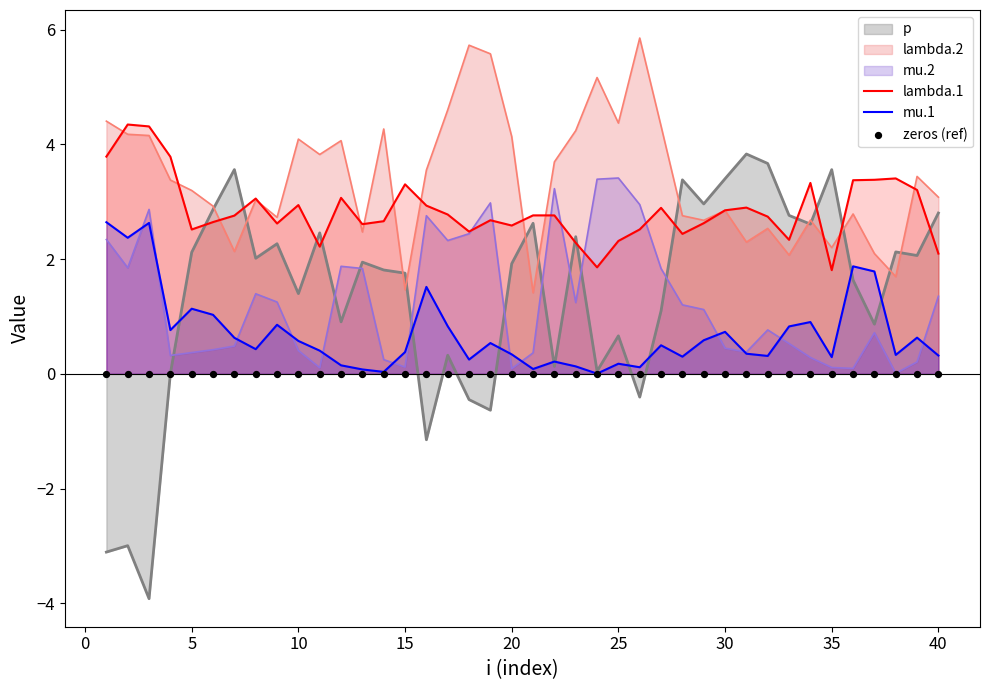

What is the maximum value for mu.1?

2.6